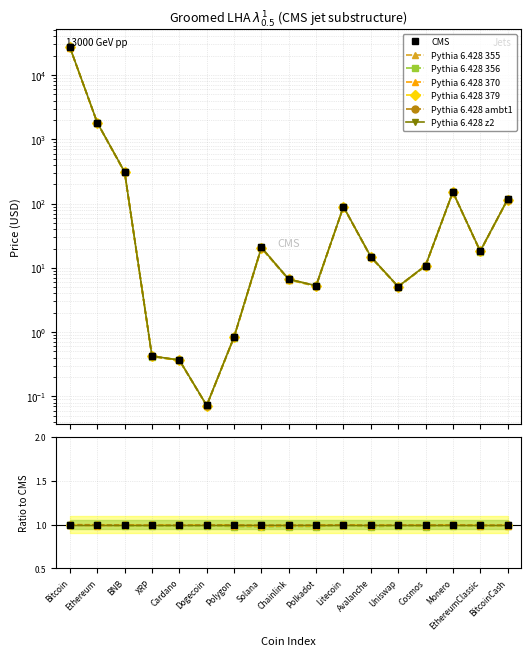

How many lines are shown in the chart?

6